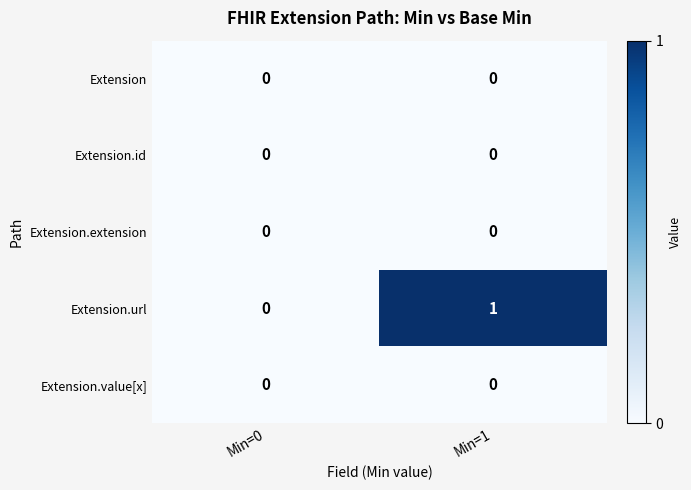

Which series has the widest spread of values?

Extension.url